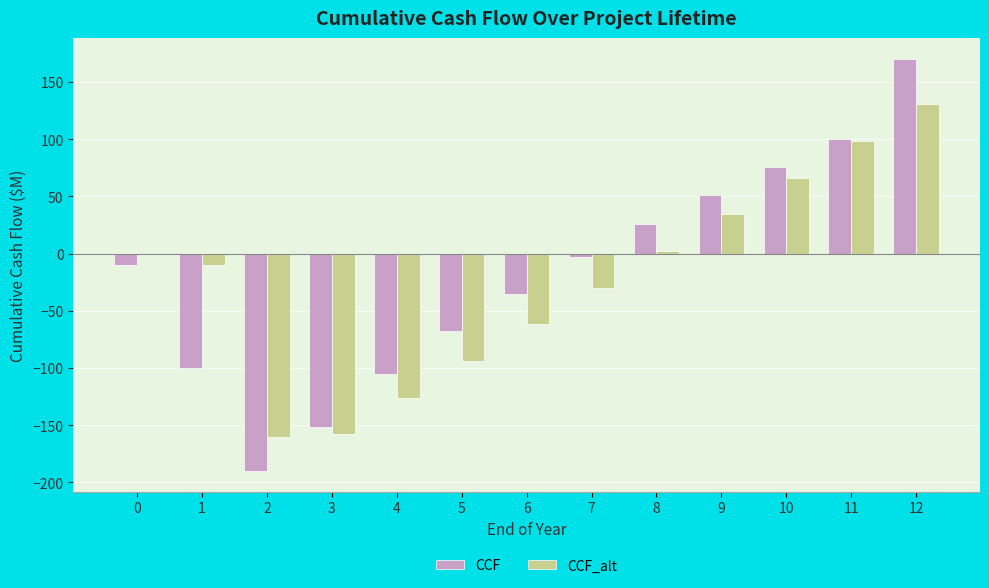

The value of CCF at 5 is -67.7. True or false?

True